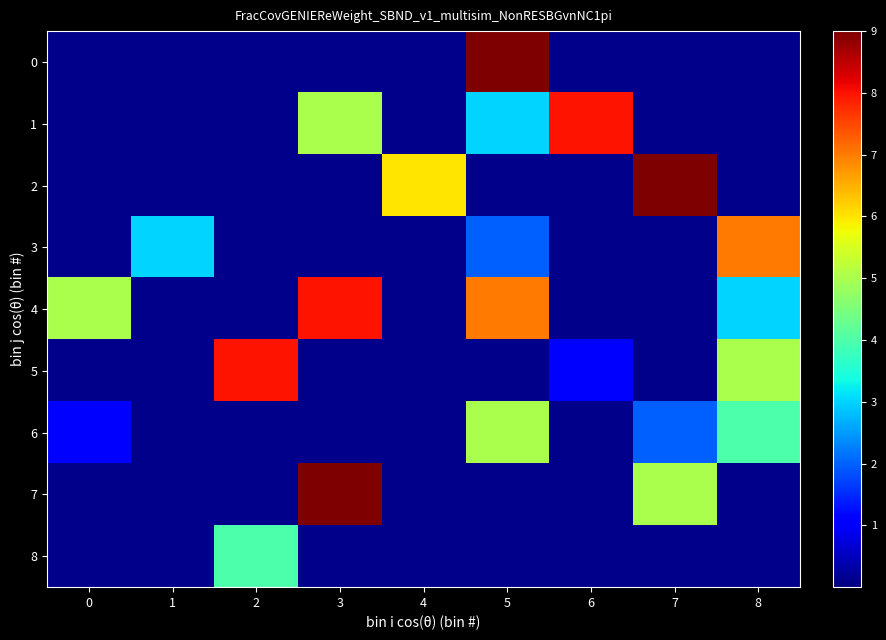

What is the difference between the highest and lowest values at 7?

9